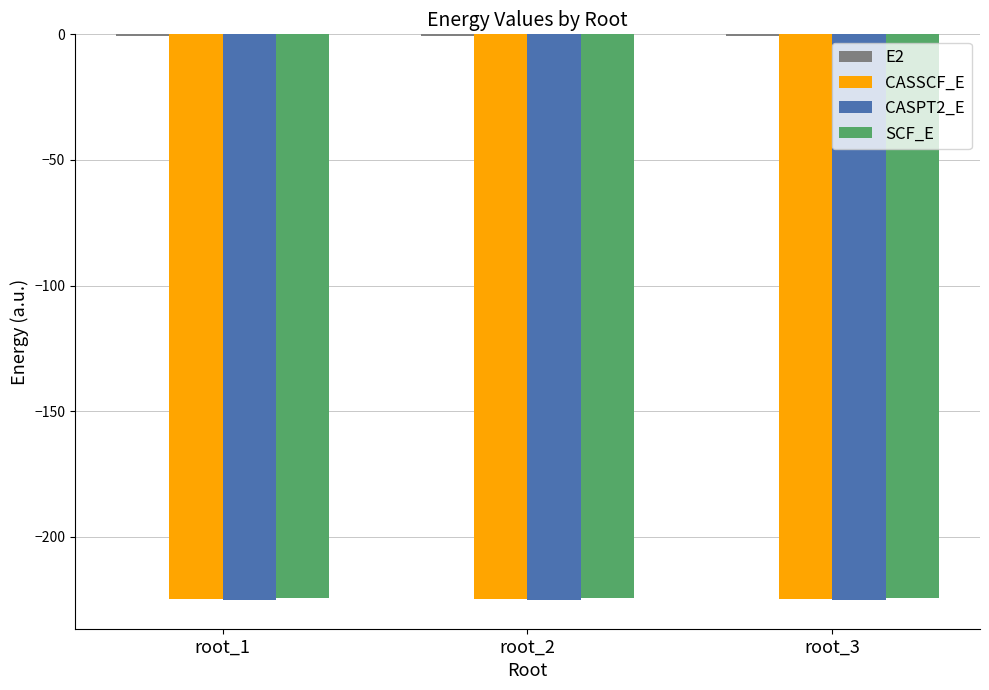

What is the sum of all CASSCF_E values?

-673.9